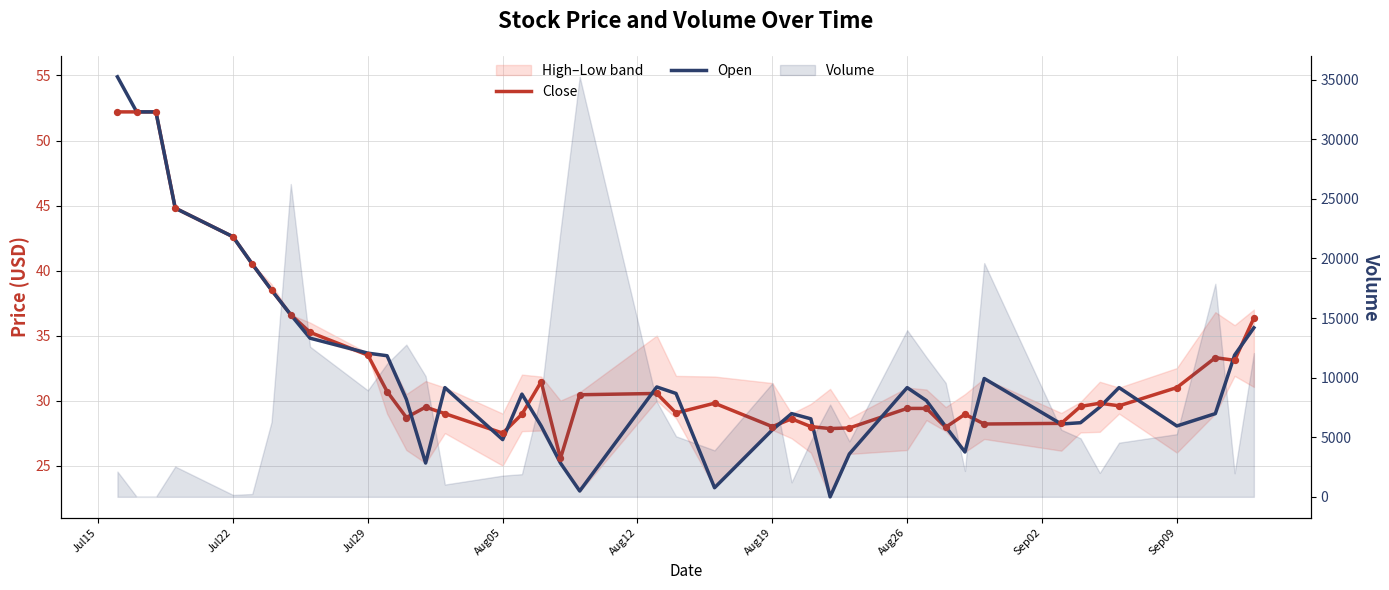

Which series has the largest total across all categories?

Close